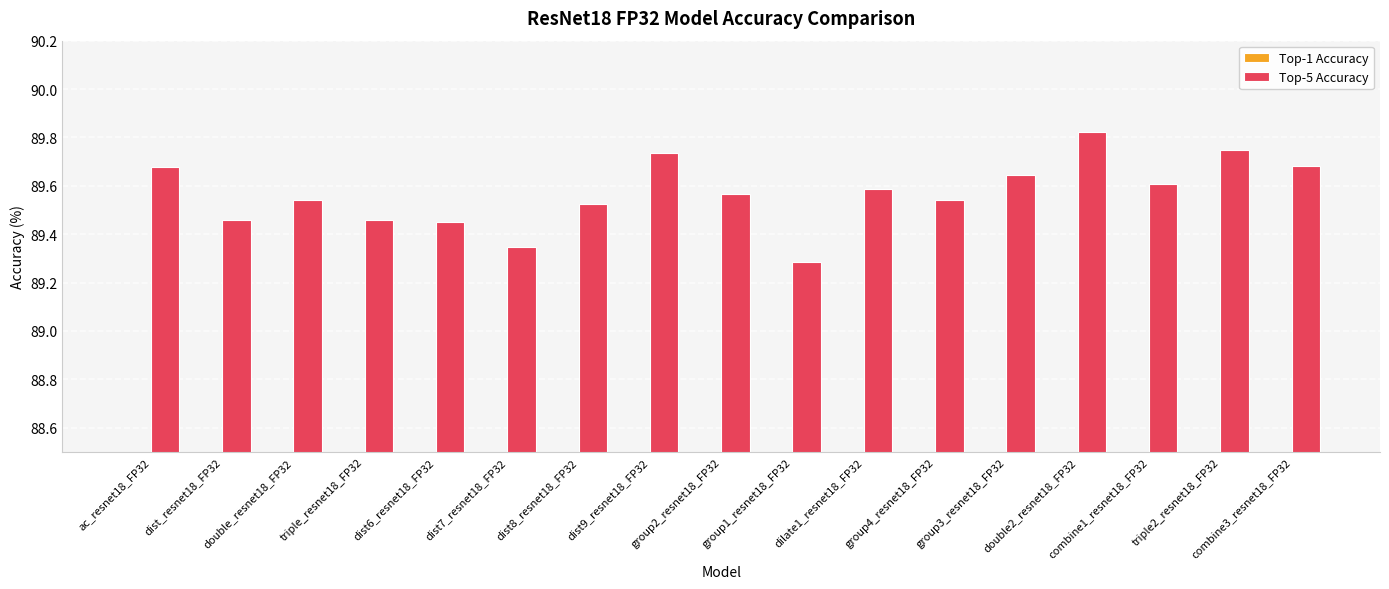

What is the sum of the Top-5 Accuracy values at dist_resnet18_FP32 and dist8_resnet18_FP32?

179.0